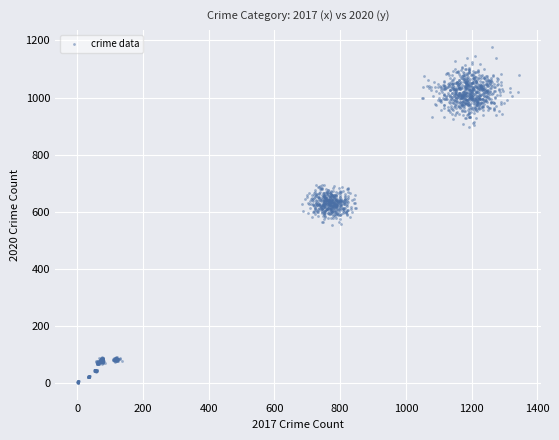

What is the range of X values (max minus min)?

1344.3